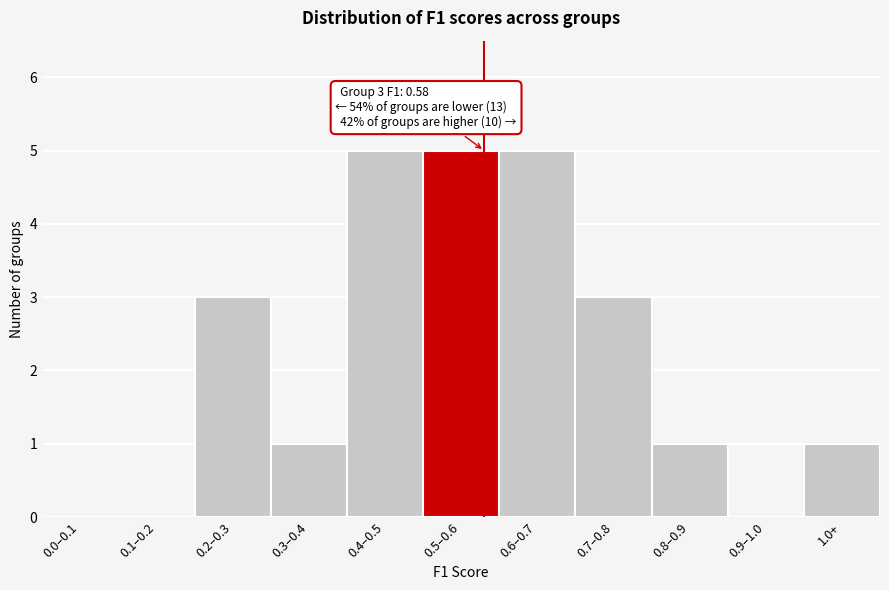

Reading left to right, extract all data points from this chart.

0.0–0.1=0	0.1–0.2=0	0.2–0.3=3	0.3–0.4=1	0.4–0.5=5	0.5–0.6=5	0.6–0.7=5	0.7–0.8=3	0.8–0.9=1	0.9–1.0=0	1.0+=1